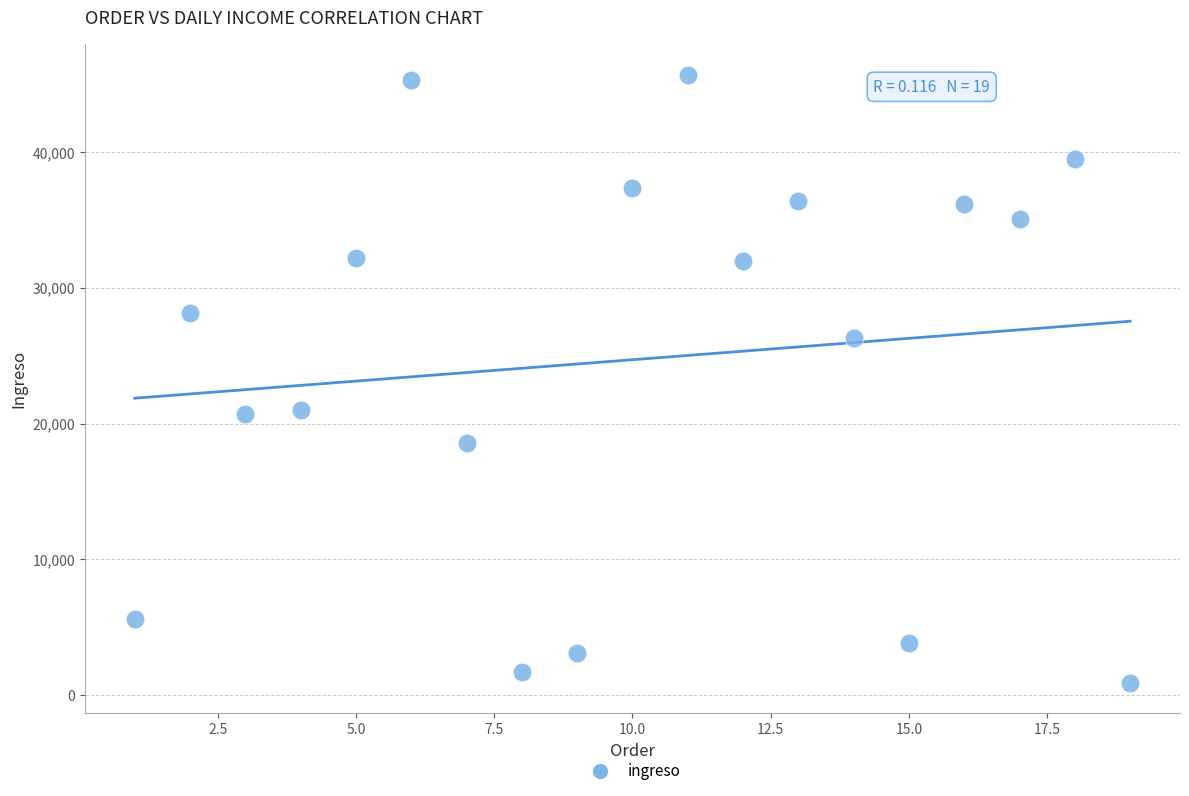

What is the range of X values (max minus min)?

18.0